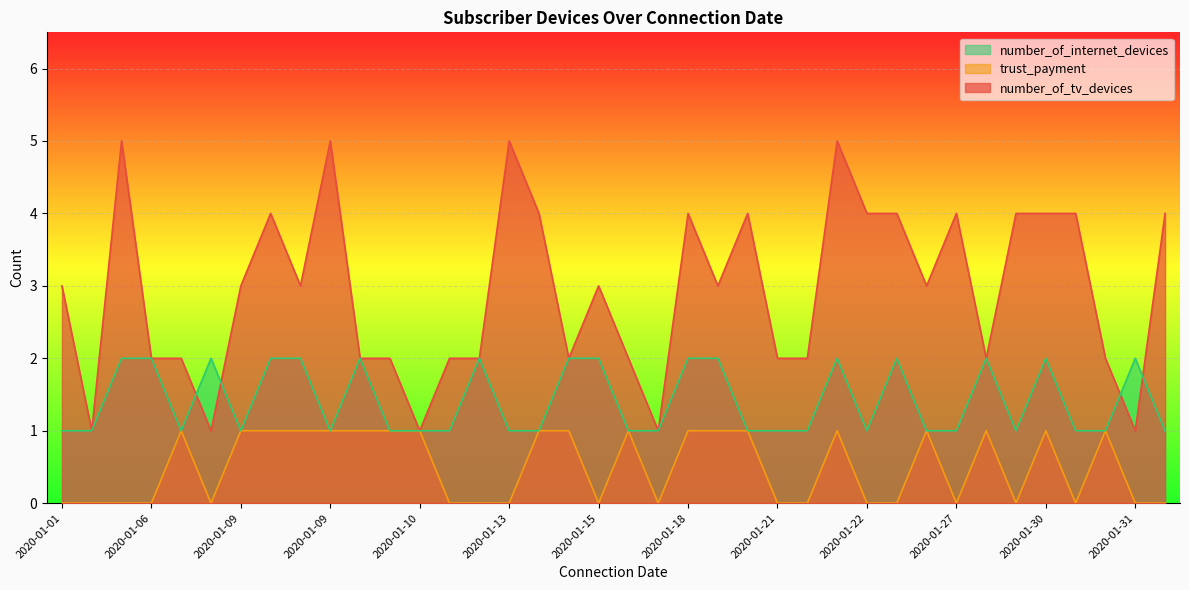

In number_of_internet_devices, how many points are lower than both neighbors (excluding endpoints)?

5